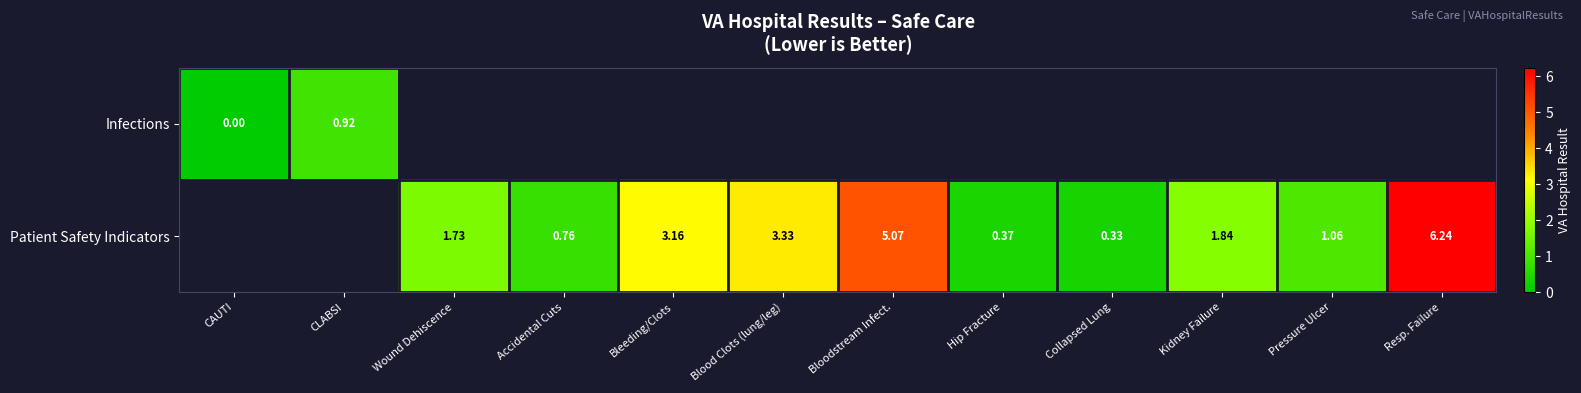

How many positive values does the Infections series have?

1